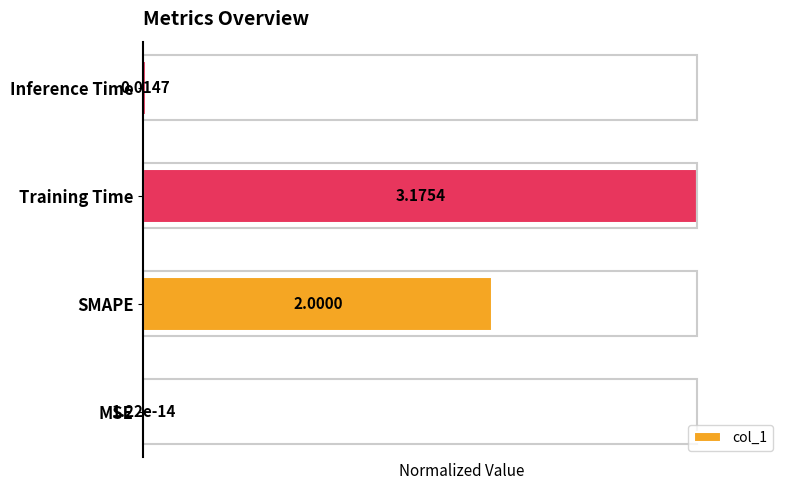

Are the bars horizontal?

Yes